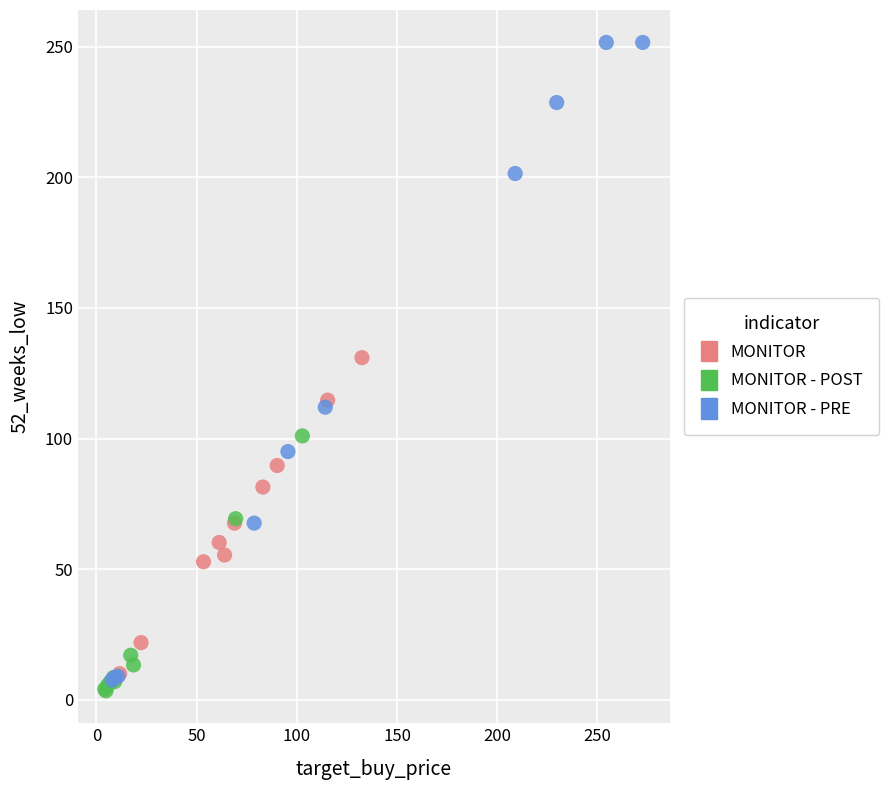

Which series reaches the minimum Y coordinate?

MONITOR - POST